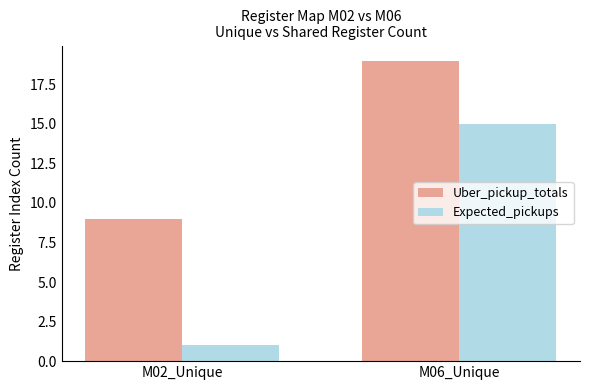

Which category has the highest value across all series?

M06_Unique